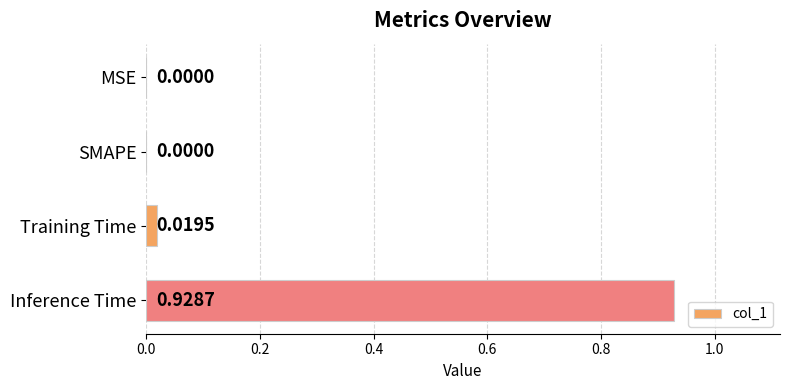

What is the change in value from Training Time to Inference Time?

+0.9